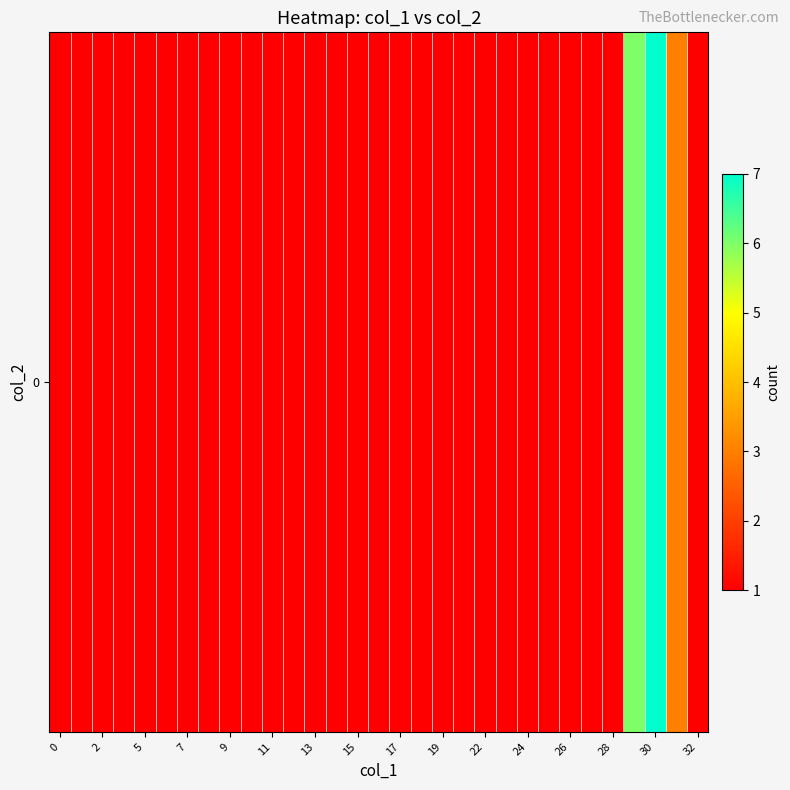

Reading left to right, what are all the values shown in this chart?

1	1	1	1	1	1	1	1	1	1	1	1	1	1	1	1	1	1	1	1	1	1	1	1	1	1	1	6	7	3	1